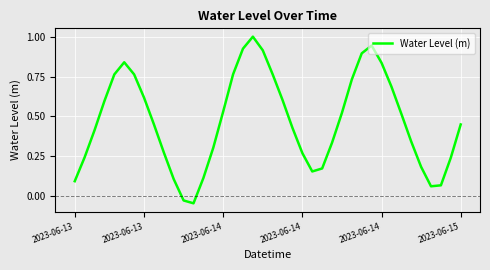

What is the greatest value displayed?

1.0